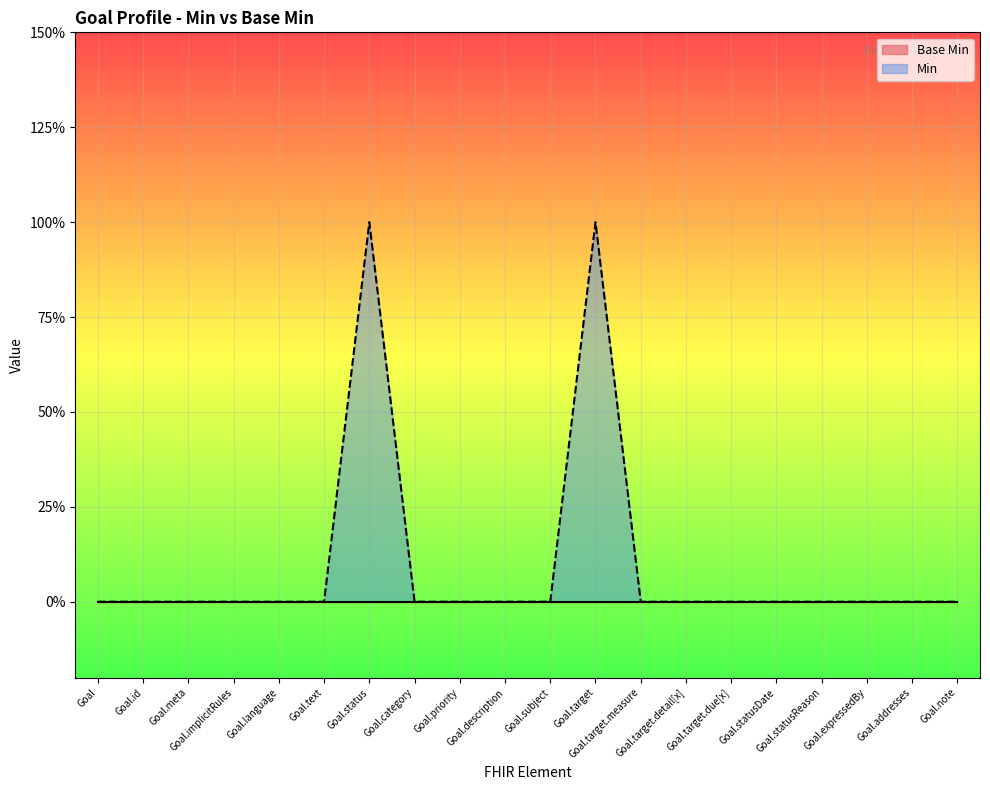

What is the difference between the second highest and minimum values?

1